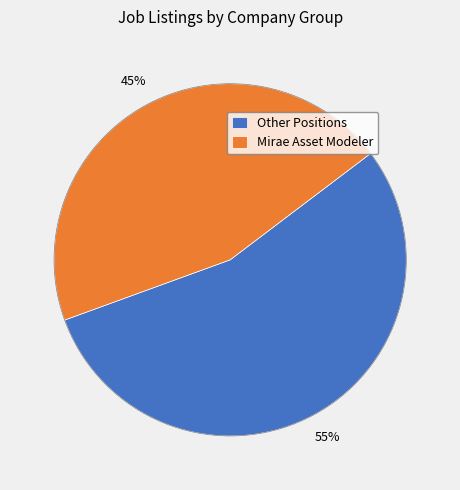

Is it true that Other Positions is 47% of the pie?

False